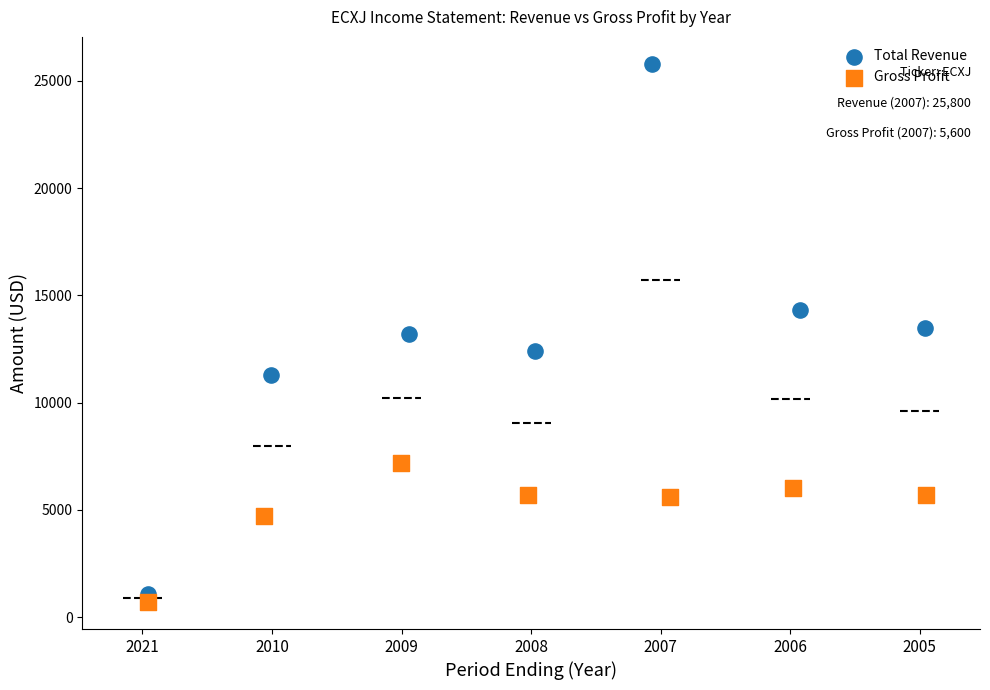

Which series contains the highest Y value?

Total Revenue